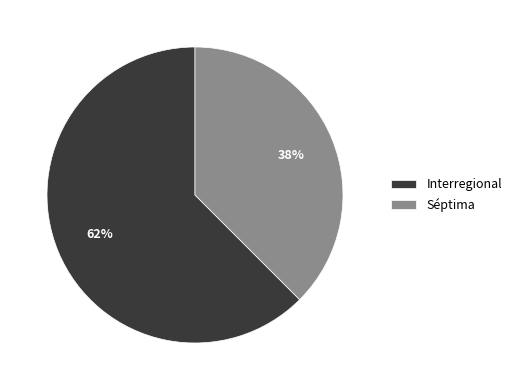

Combined, do Interregional and Séptima account for over 50%?

Yes